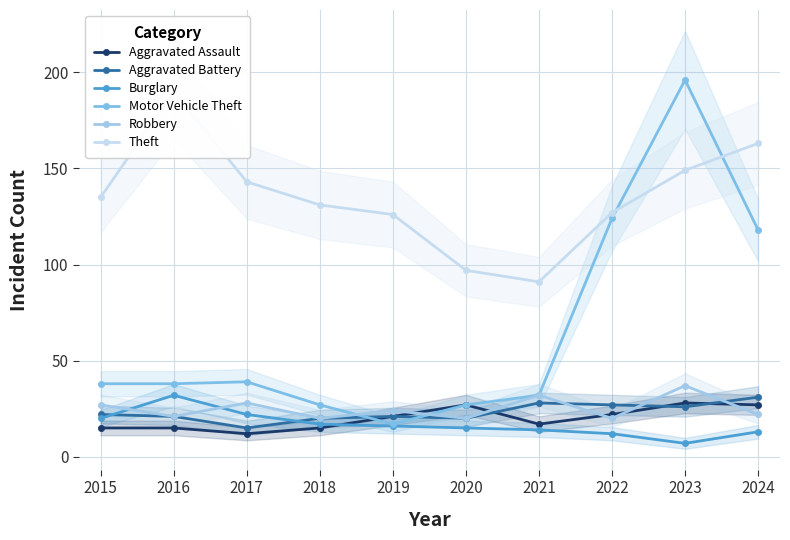

Reading right to left, list all the values displayed in this chart.

Aggravated Assault: 27	28	22	17	27	21	15	12	15	15
Aggravated Battery: 31	26	27	28	20	21	20	15	21	22
Burglary: 13	7	12	14	15	16	17	22	32	20
Motor Vehicle Theft: 118	196	124	32	27	17	27	39	38	38
Robbery: 22	37	20	32	20	24	20	28	21	27
Theft: 163	149	127	91	97	126	131	143	190	135